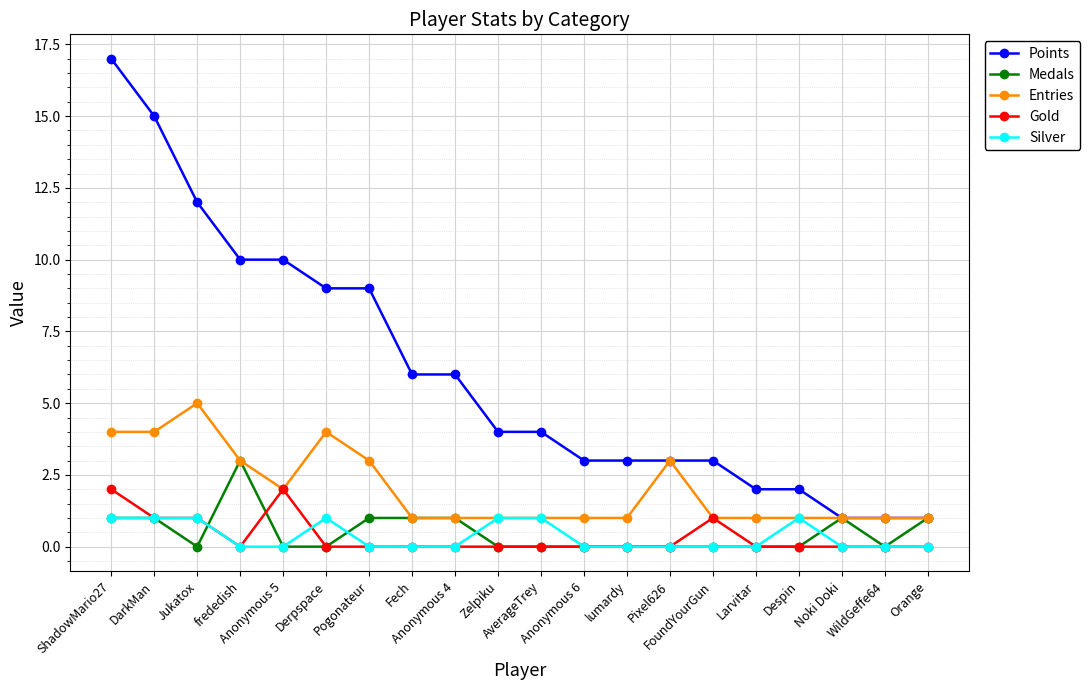

How many distinct data groups are displayed?

5